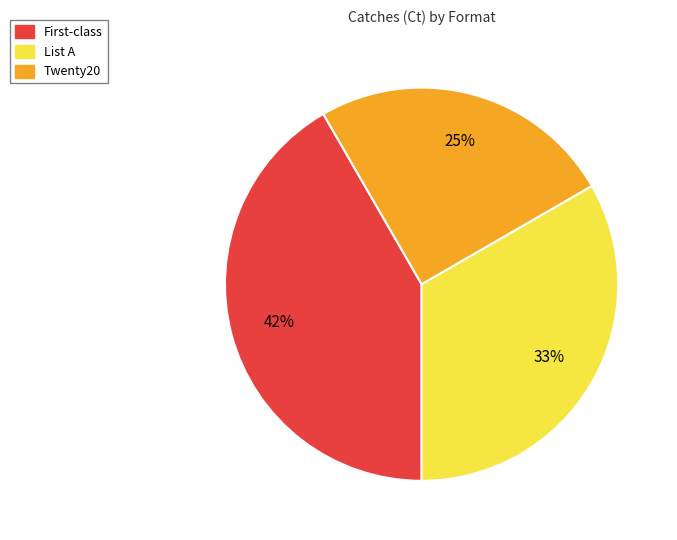

To the nearest percent, what is the difference between the Twenty20 and List A slice percentages?

8%